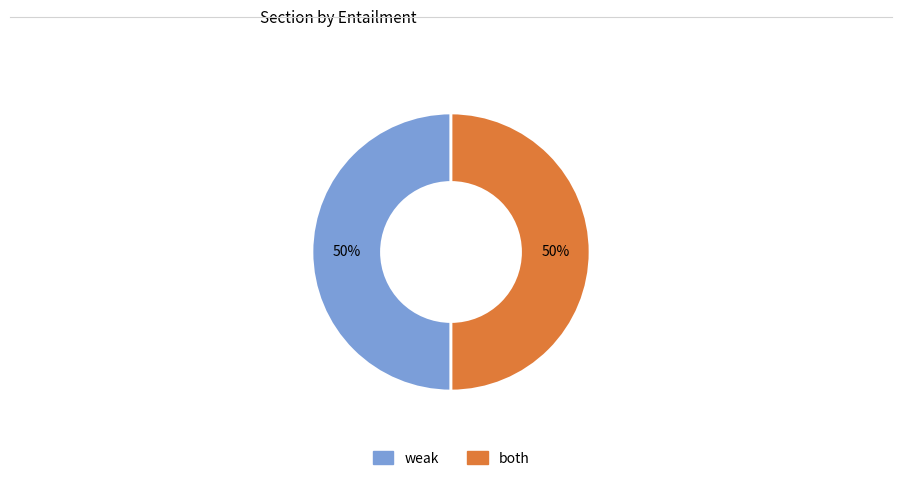

To the nearest percent, what is the average slice percentage?

50%